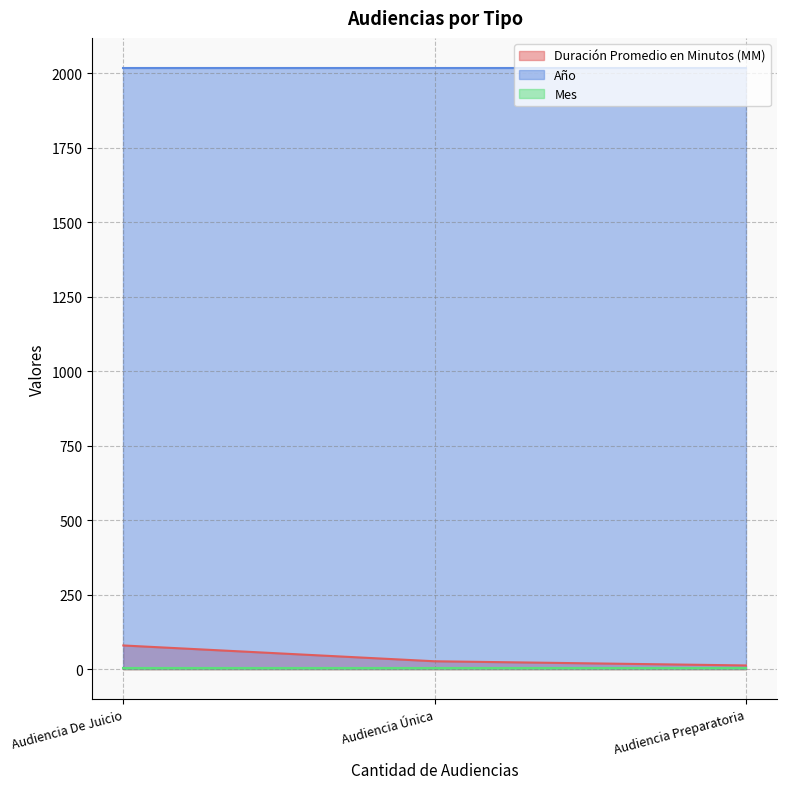

What is the greatest value displayed?

2017